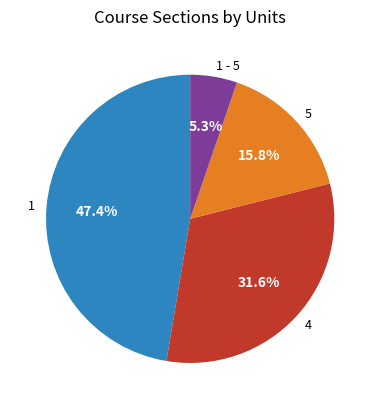

How many segments does this pie chart have?

4